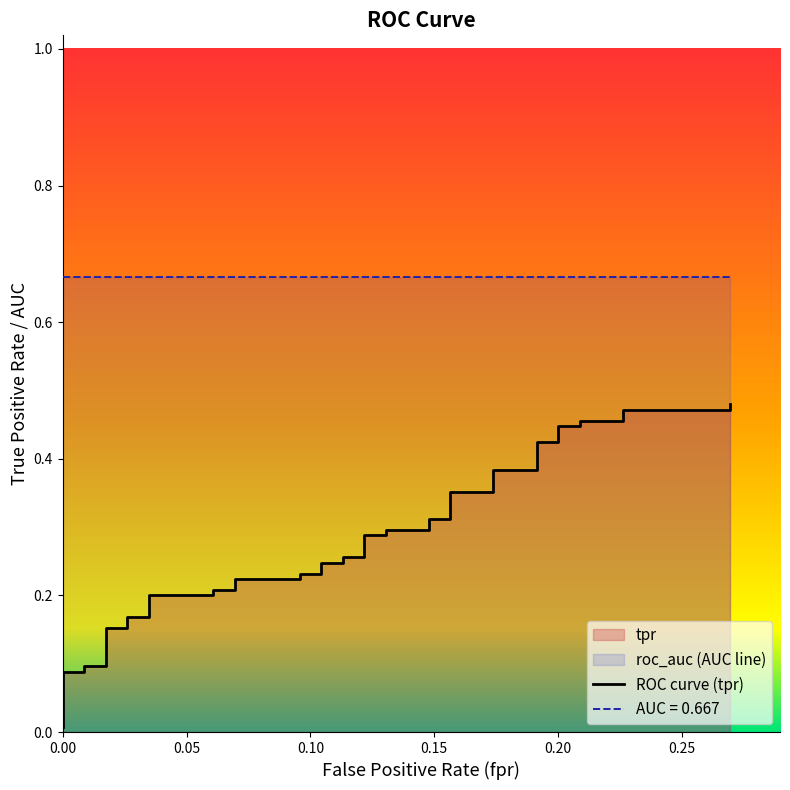

Is this an area chart (filled region under the line)?

No